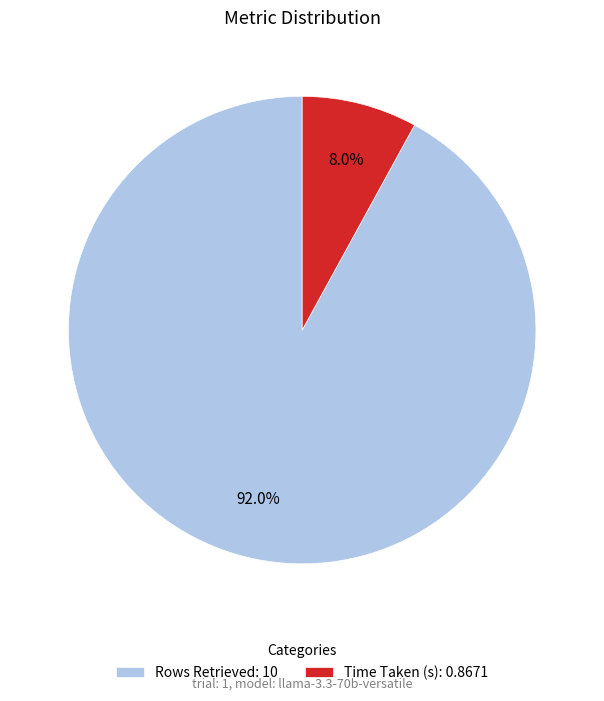

Rank the categories by value from lowest to highest.

Time Taken (s), Rows Retrieved